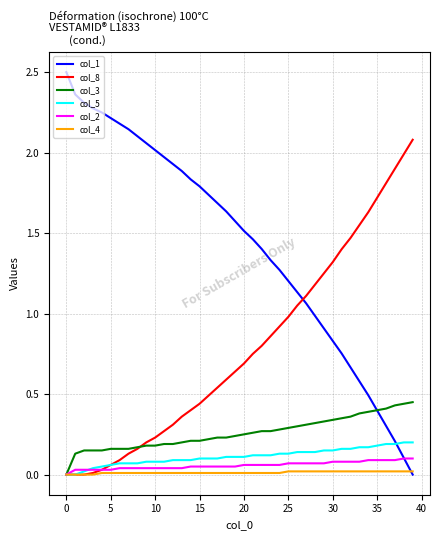

Which series has the largest range (max minus min)?

col_1